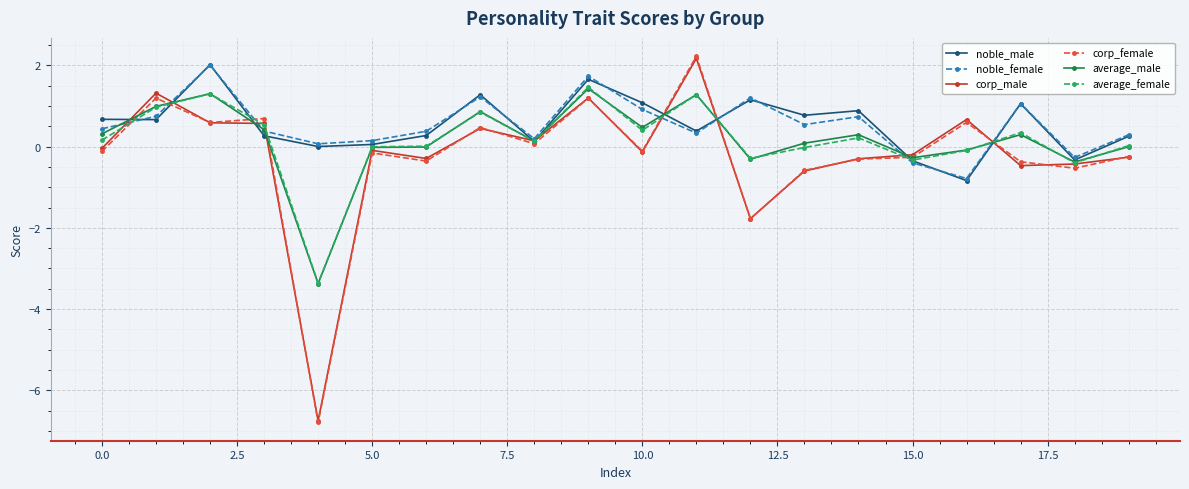

True or false: corp_female has more than 1 interior local peaks.

True